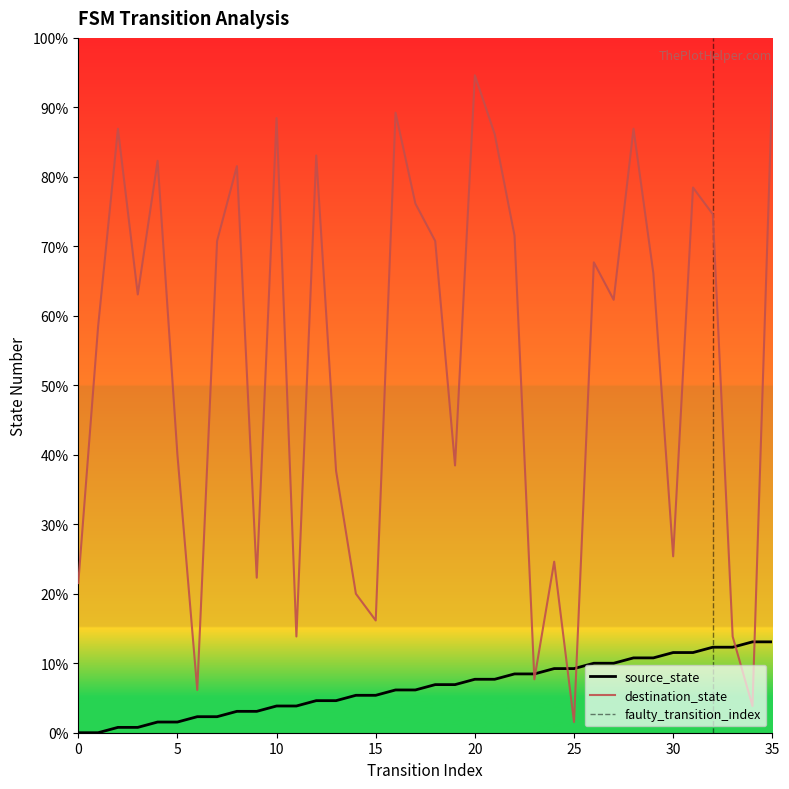

Count the number of data series in this chart.

2